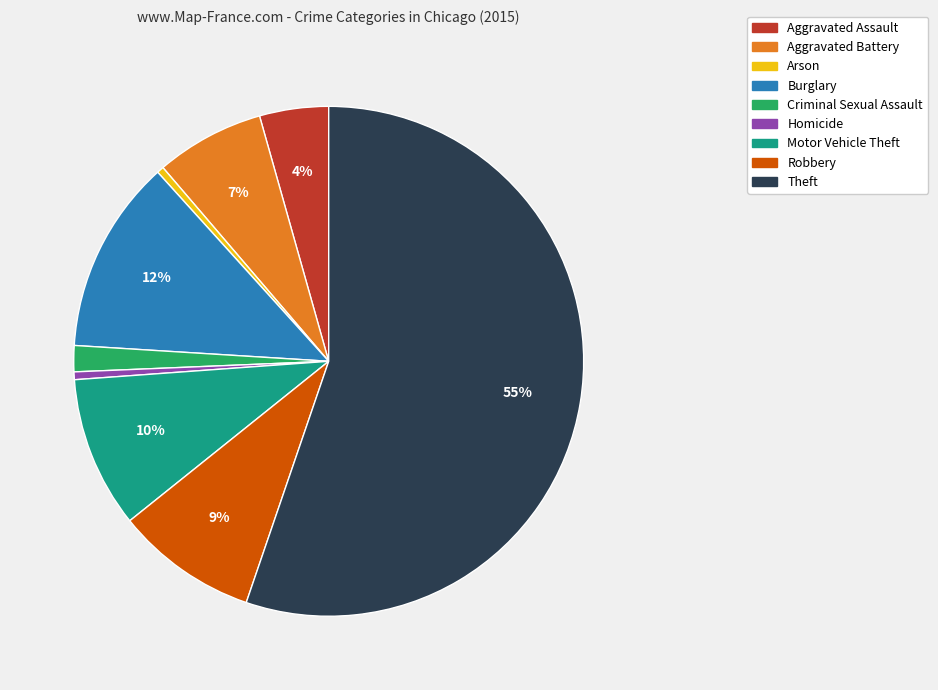

Which slice represents more than half of the pie?

Theft